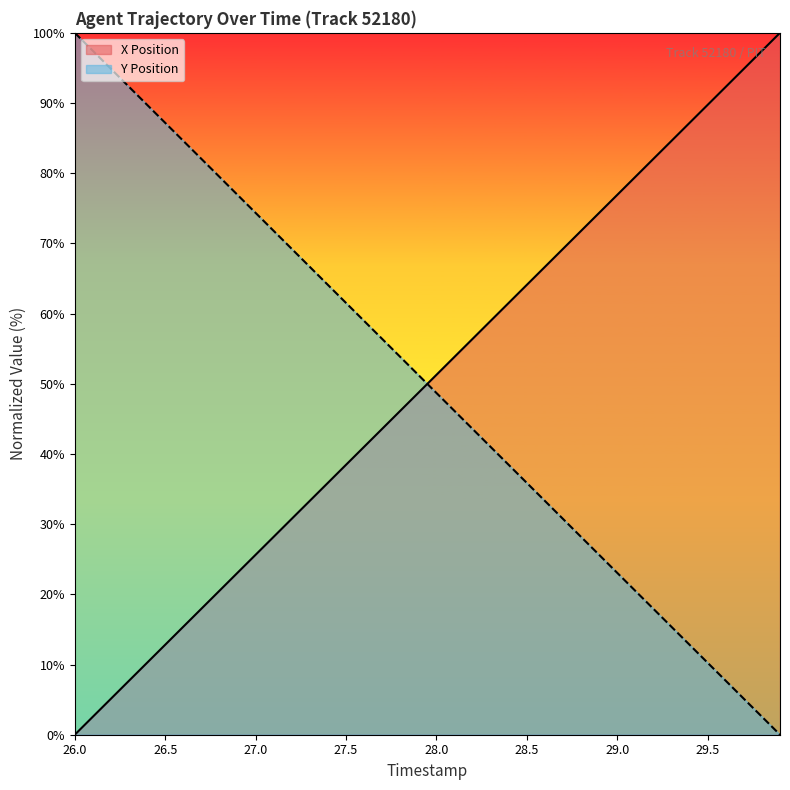

Which series has the widest spread of values?

X Position